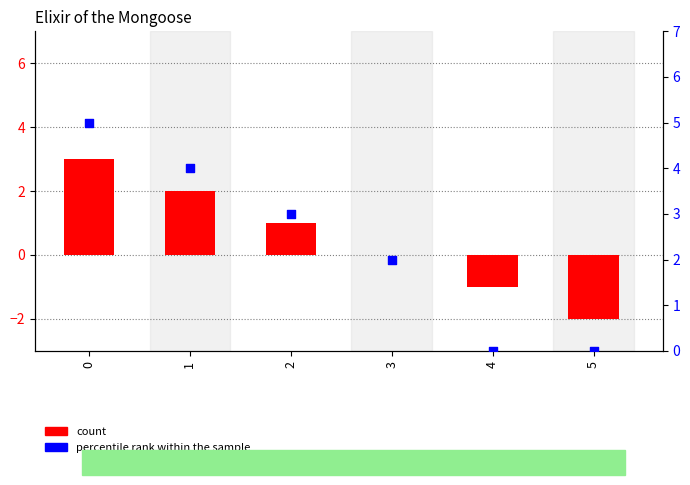

What are all the series names shown in the legend?

count, percentile rank within the sample